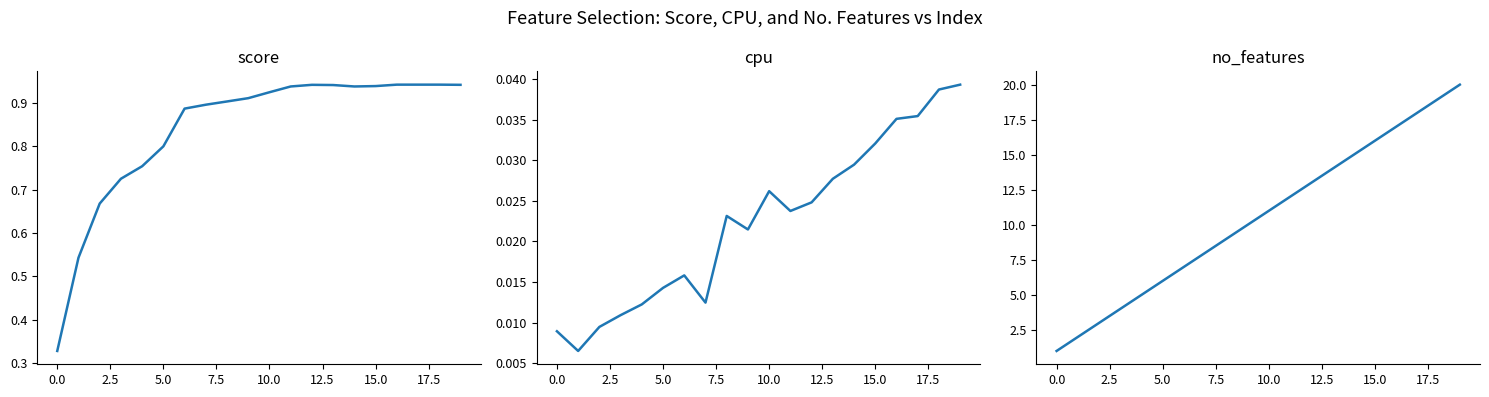

Count the cpu values in the range 0 to 1.

20